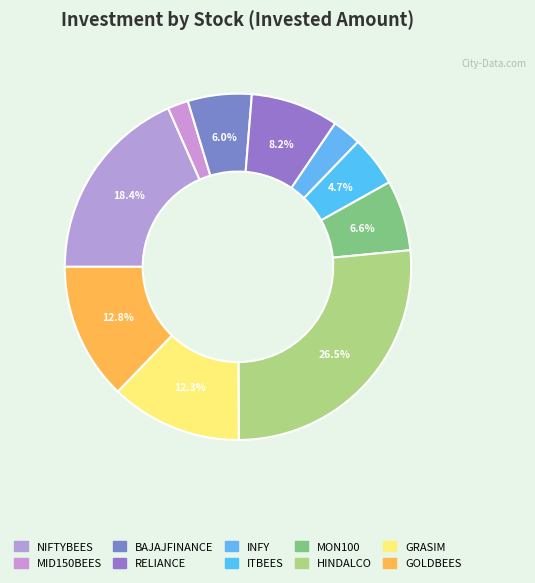

What is the change in value from MID150BEES to GRASIM?

+12176.6